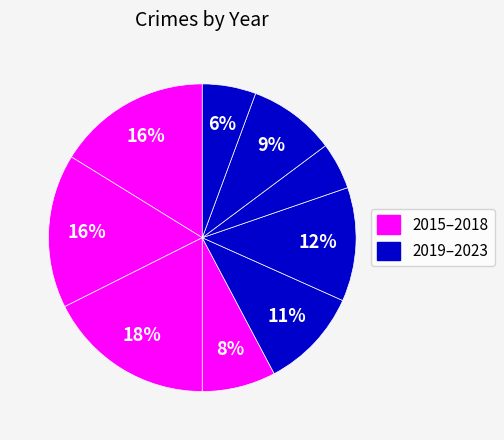

How many segments does this pie chart have?

9